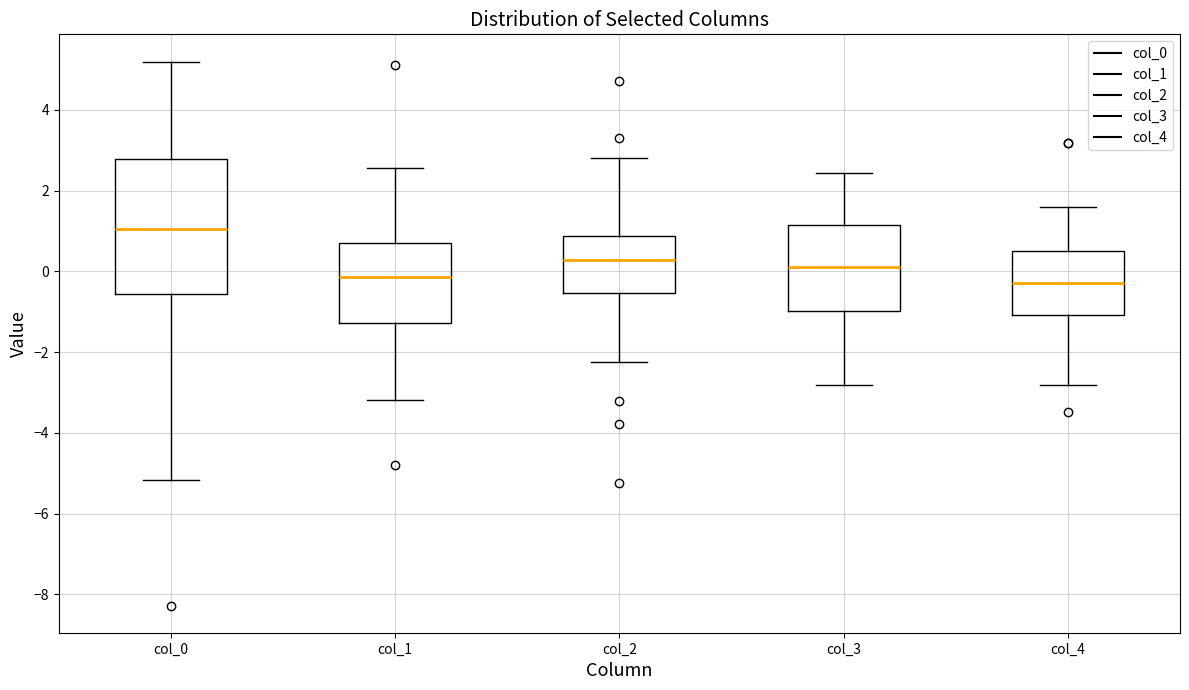

Which box has the highest median line?

col_0